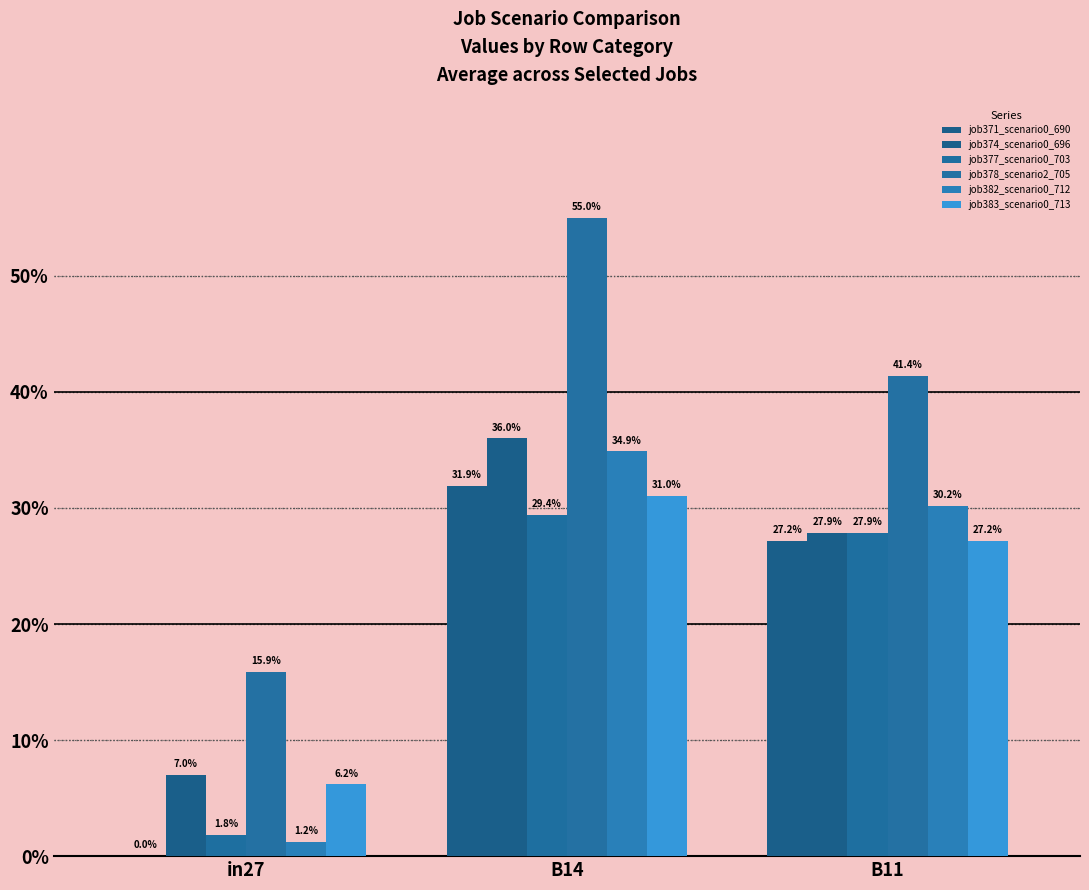

Are the bars horizontal?

No